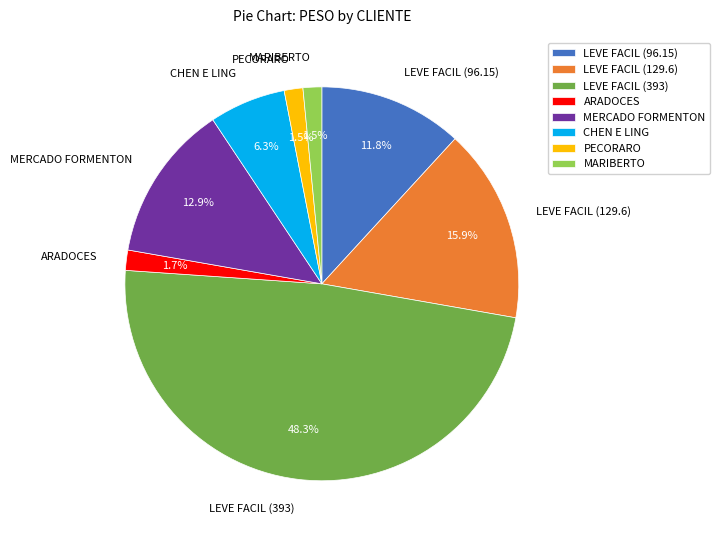

What percentage is the LEVE FACIL (129.6) slice, to the nearest percent?

16%